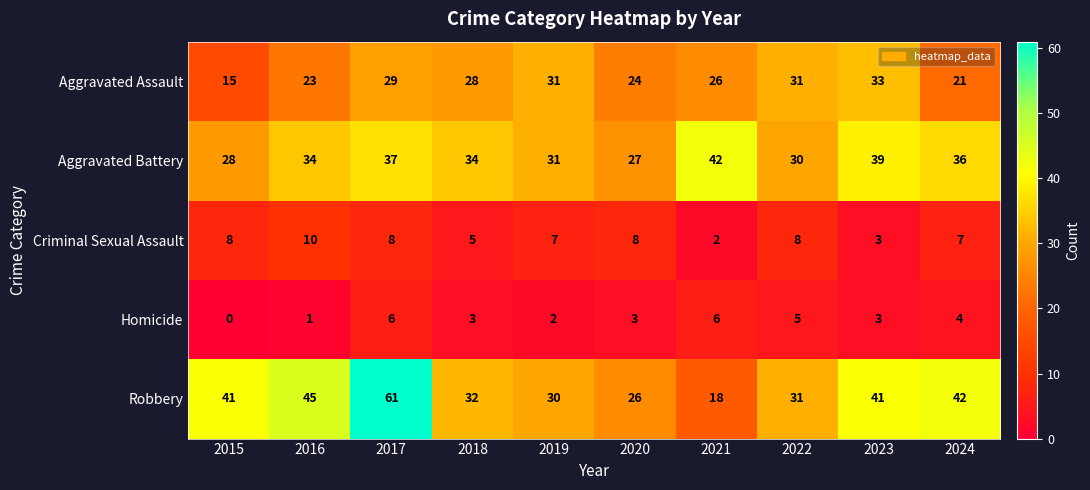

What is the total value across all series at 2017?

141